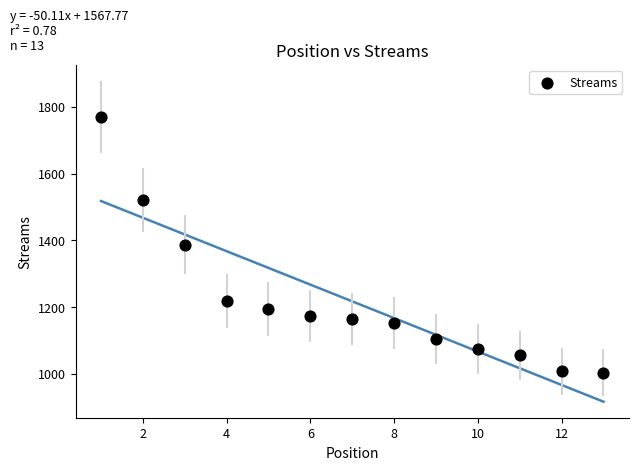

List the coordinates of all points as (X, Y) pairs, reading left to right.

(1, 1769)  (2, 1521)  (3, 1387)  (4, 1217)  (5, 1194)  (6, 1173)  (7, 1164)  (8, 1153)  (9, 1103)  (10, 1074)  (11, 1055)  (12, 1008)  (13, 1003)